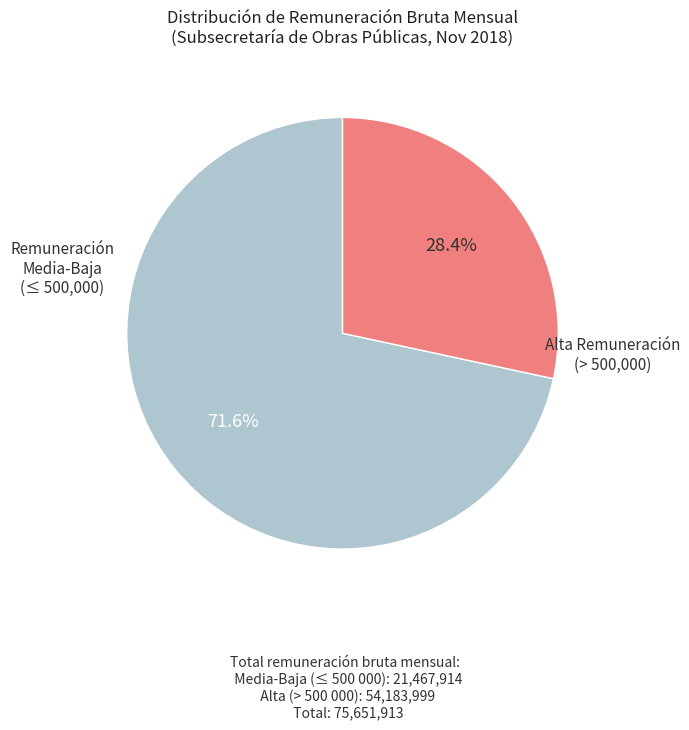

Is there any slice that represents more than half of the pie?

Yes